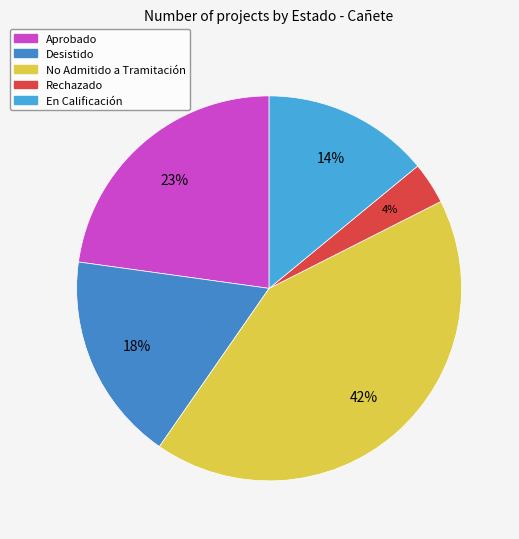

How many slices are in this pie chart?

5